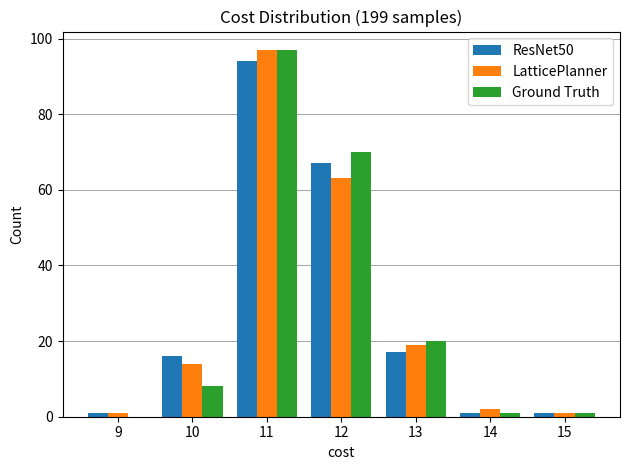

Reading left to right, list every range on the x-axis with the height of the bar of each series over it. The values are not printed on the chart, so give them approximately, as read against the axis.

8.5 to 9.5: ResNet50=under 2	LatticePlanner=under 2	Ground Truth=0
9.5 to 10.5: ResNet50=16	LatticePlanner=14	Ground Truth=8
10.5 to 11.5: ResNet50=94	LatticePlanner=98	Ground Truth=98
11.5 to 12.5: ResNet50=68	LatticePlanner=64	Ground Truth=70
12.5 to 13.5: ResNet50=18	LatticePlanner=20	Ground Truth=20
13.5 to 14.5: ResNet50=under 2	LatticePlanner=2	Ground Truth=under 2
14.5 to 15.5: ResNet50=under 2	LatticePlanner=under 2	Ground Truth=under 2